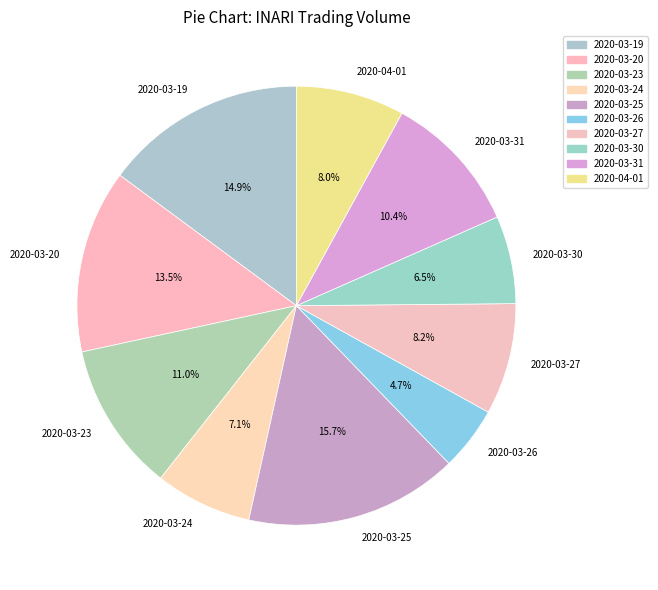

Count the number of slices in the pie.

10